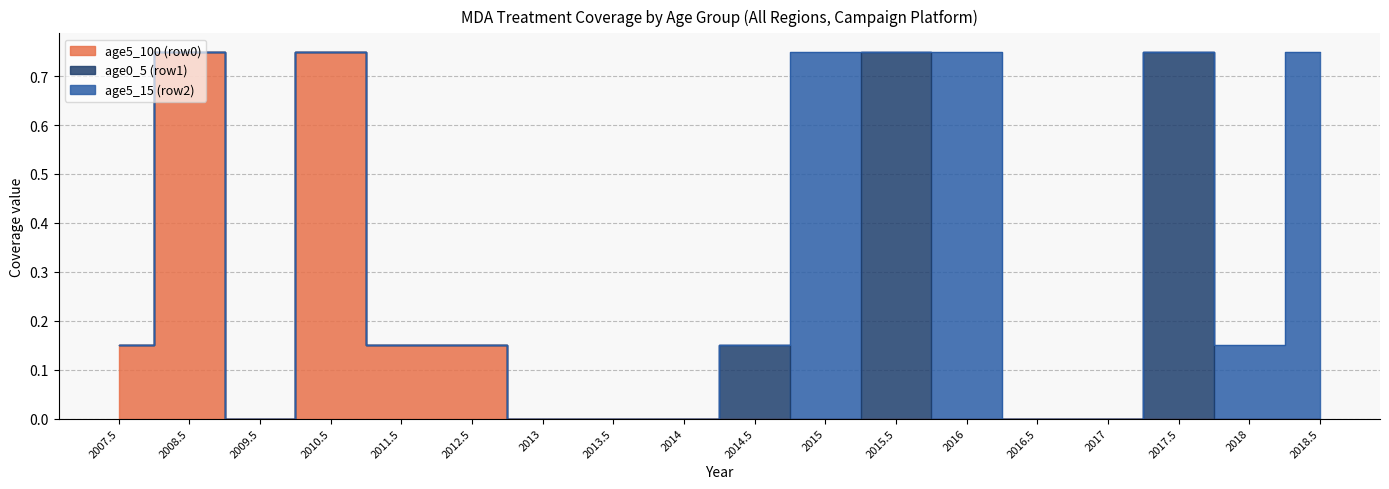

How many lines are shown in the chart?

3